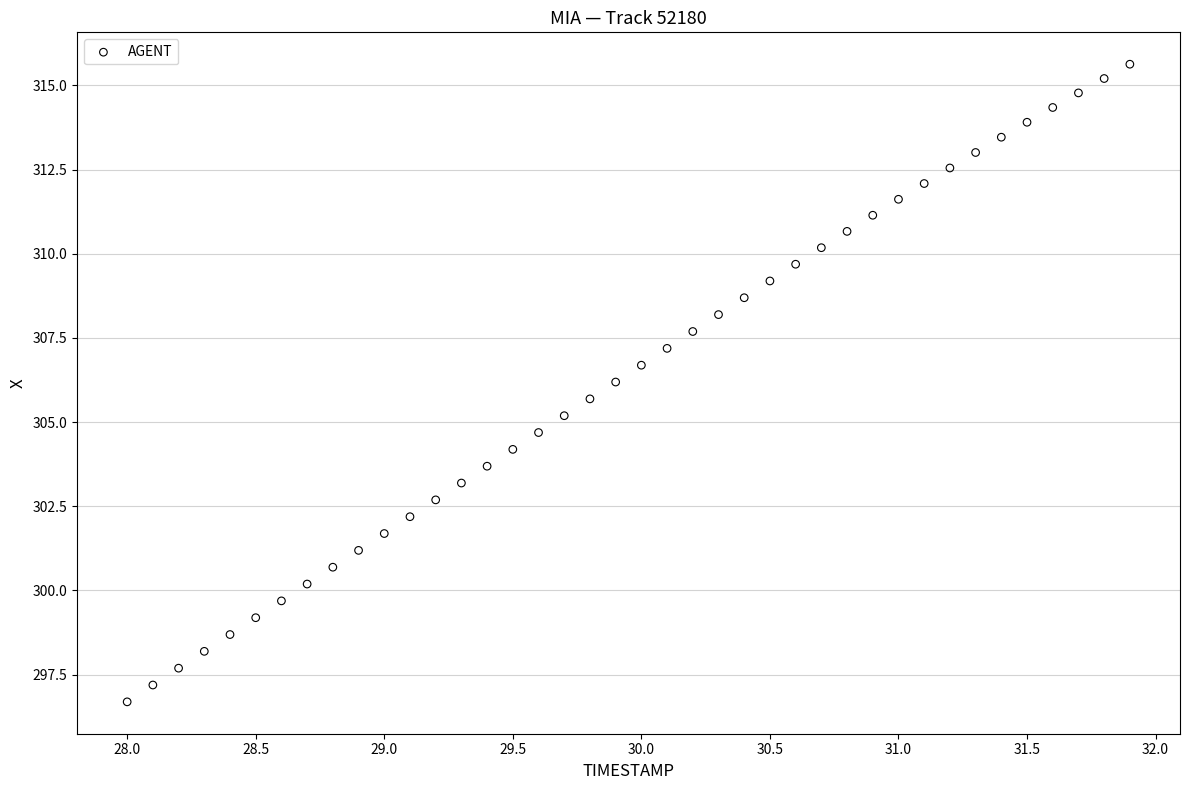

What is the range of Y values (max minus min)?

18.9